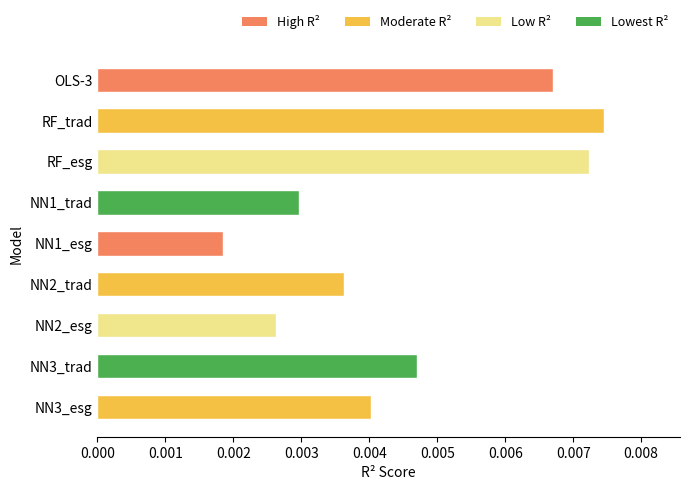

What position from the top is NN1_esg?

5